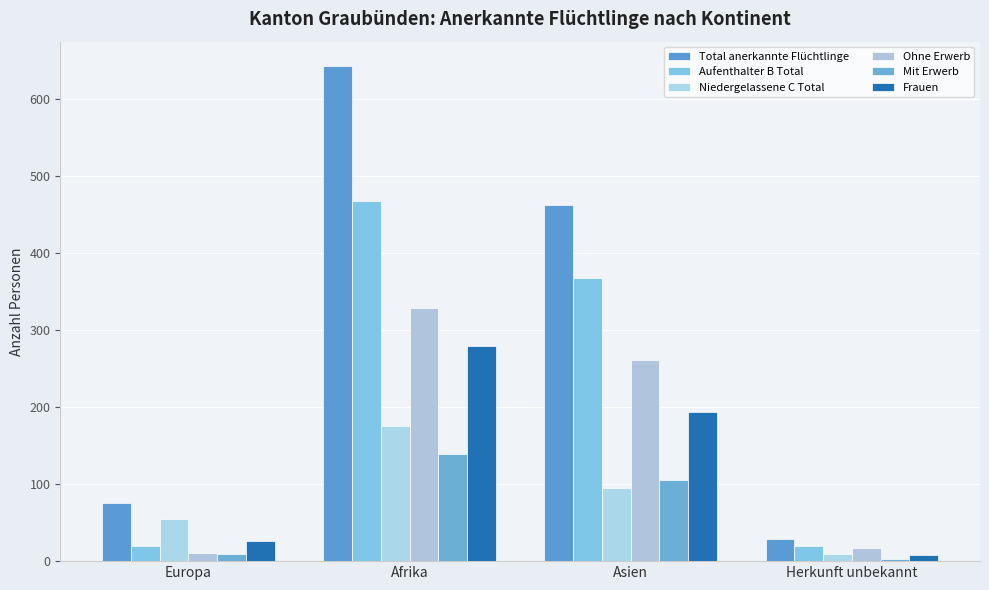

Between Europa and Afrika, which series saw the biggest shift?

Total anerkannte Flüchtlinge